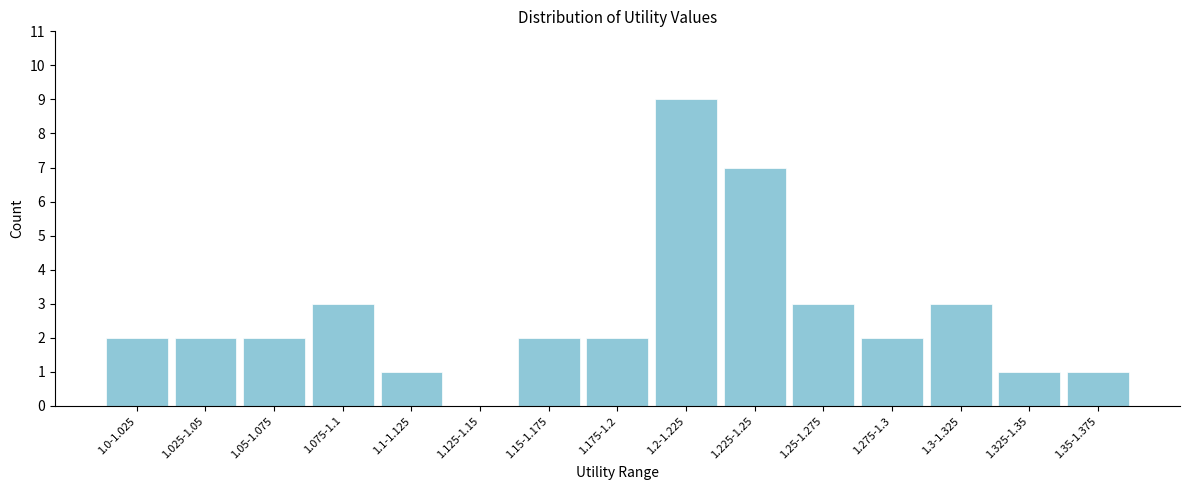

Reading left to right, list all the values displayed in this chart.

1.0-1.025=2	1.025-1.05=2	1.05-1.075=2	1.075-1.1=3	1.1-1.125=1	1.125-1.15=0	1.15-1.175=2	1.175-1.2=2	1.2-1.225=9	1.225-1.25=7	1.25-1.275=3	1.275-1.3=2	1.3-1.325=3	1.325-1.35=1	1.35-1.375=1